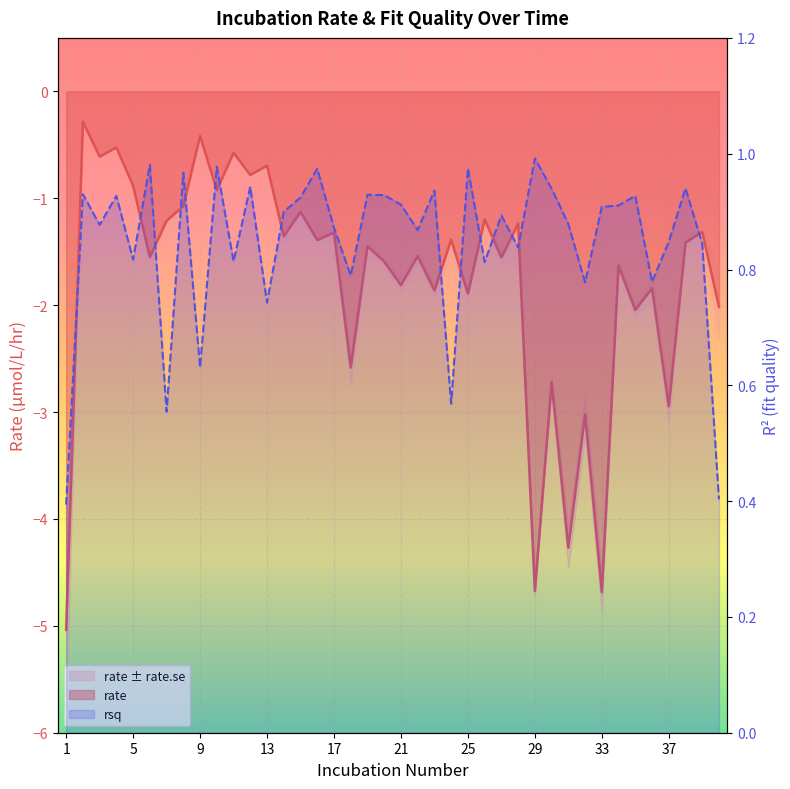

What is the lowest value of the rsq series?

0.4